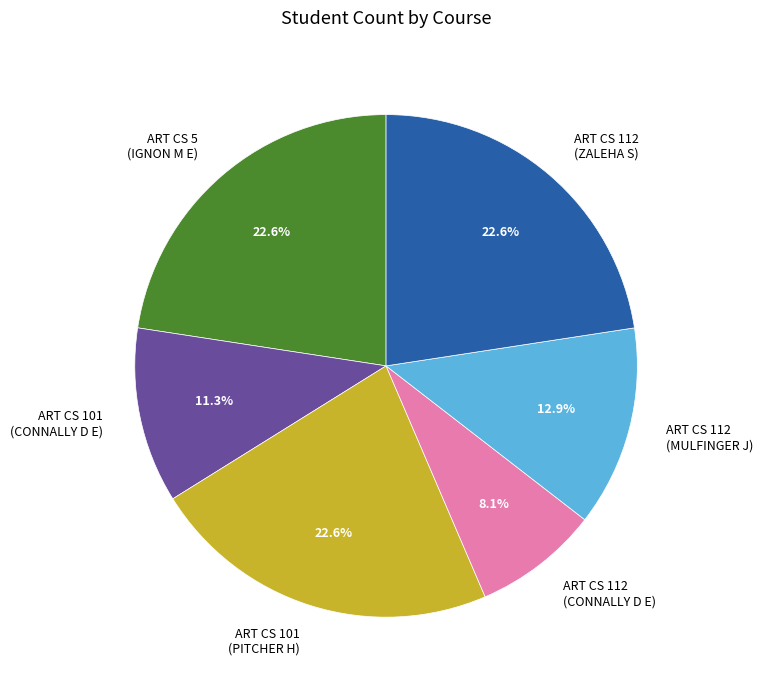

Does any single category account for the majority?

No